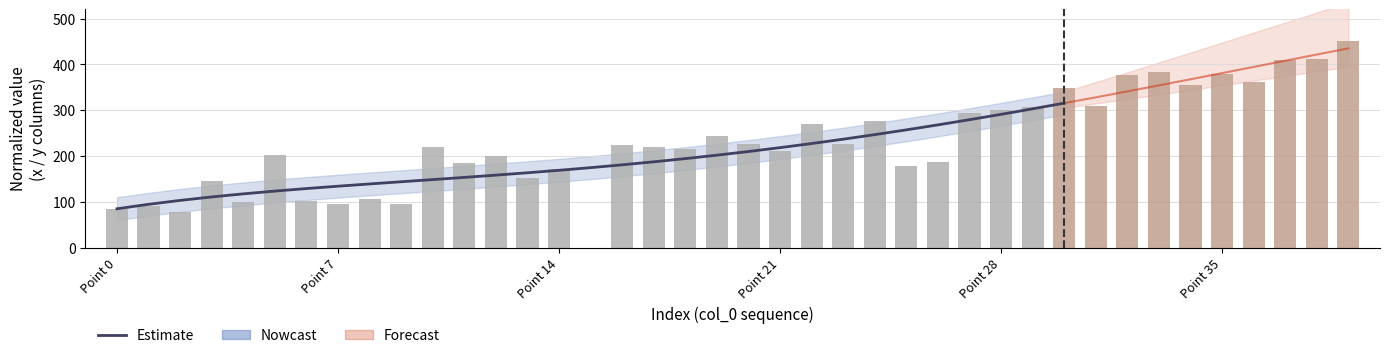

Read the value at Point 14.

170.9